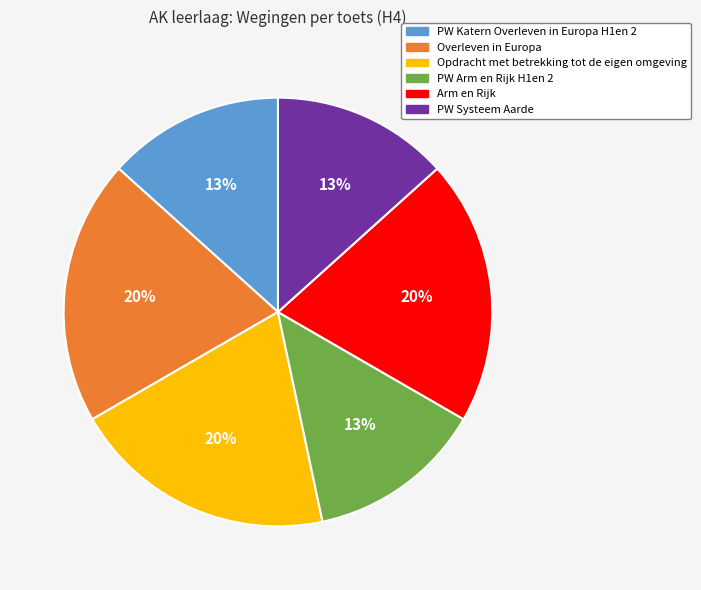

To the nearest percent, what percentage of the pie is PW Arm en Rijk H1en 2?

13%